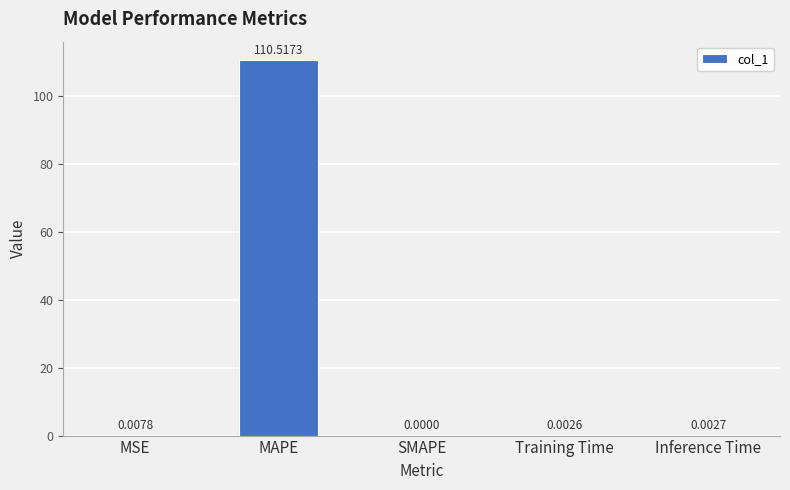

Count the number of data series in this chart.

1